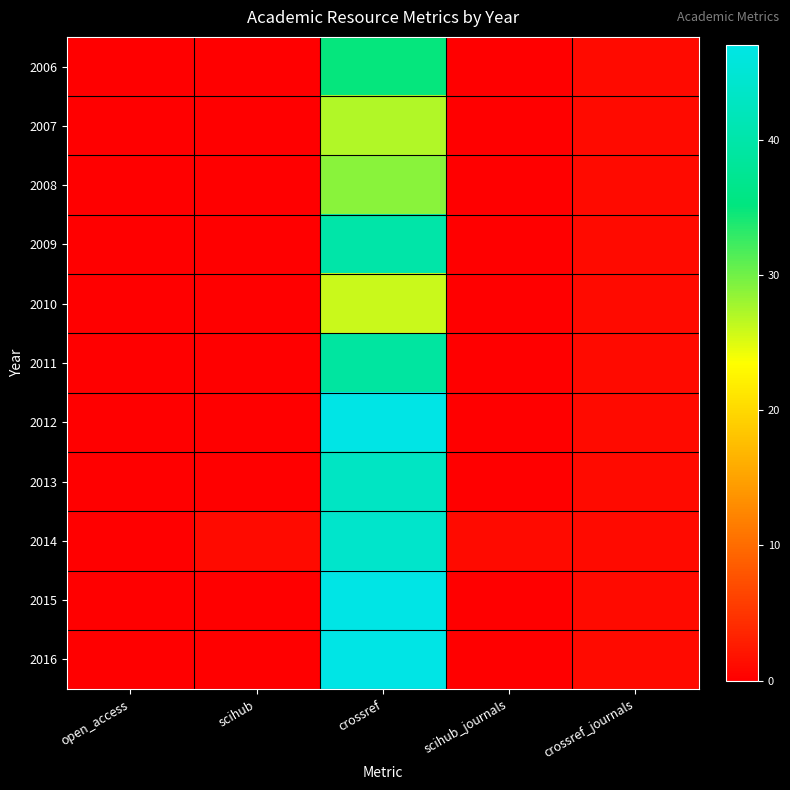

Reading left to right, what are all the values shown in this chart?

2006: open_access=0	scihub=0	crossref=35	scihub_journals=0	crossref_journals=1
2007: open_access=0	scihub=0	crossref=27	scihub_journals=0	crossref_journals=1
2008: open_access=0	scihub=0	crossref=29	scihub_journals=0	crossref_journals=1
2009: open_access=0	scihub=0	crossref=40	scihub_journals=0	crossref_journals=1
2010: open_access=0	scihub=0	crossref=26	scihub_journals=0	crossref_journals=1
2011: open_access=0	scihub=0	crossref=39	scihub_journals=0	crossref_journals=1
2012: open_access=0	scihub=0	crossref=47	scihub_journals=0	crossref_journals=1
2013: open_access=0	scihub=0	crossref=43	scihub_journals=0	crossref_journals=1
2014: open_access=0	scihub=1	crossref=44	scihub_journals=1	crossref_journals=1
2015: open_access=0	scihub=0	crossref=47	scihub_journals=0	crossref_journals=1
2016: open_access=0	scihub=0	crossref=47	scihub_journals=0	crossref_journals=1